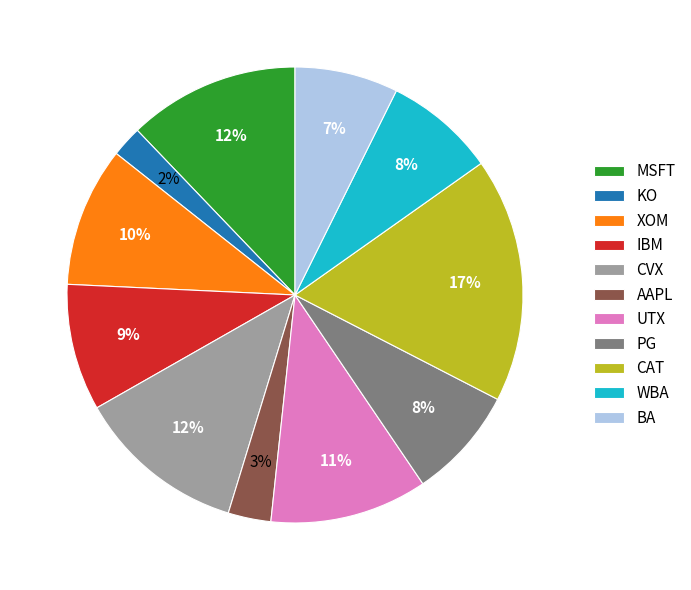

To the nearest percent, what is the difference between the PG and BA slice percentages?

1%